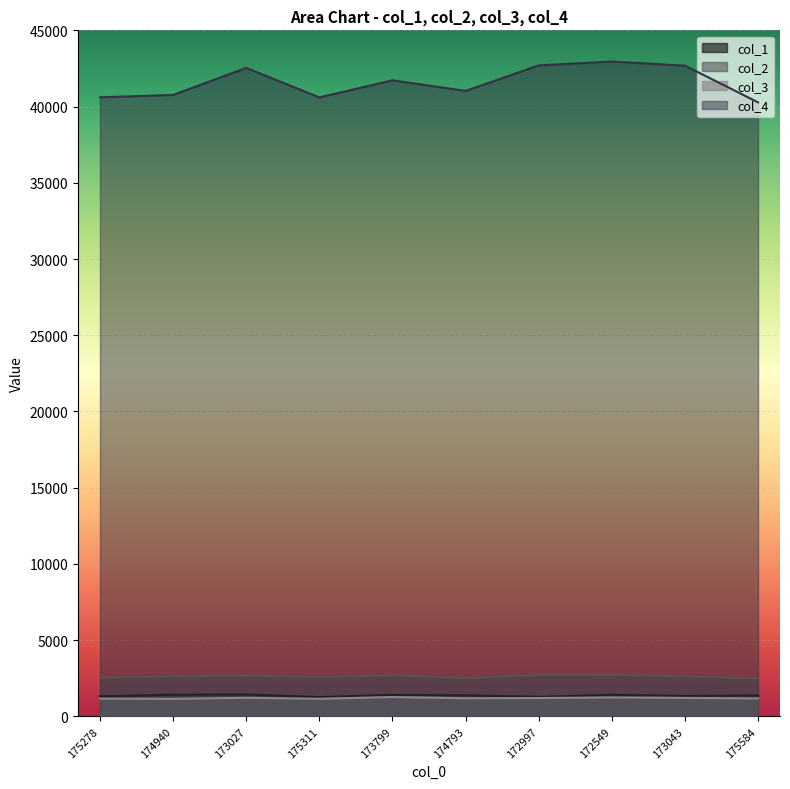

What are all the series names shown in the legend?

col_1, col_2, col_3, col_4